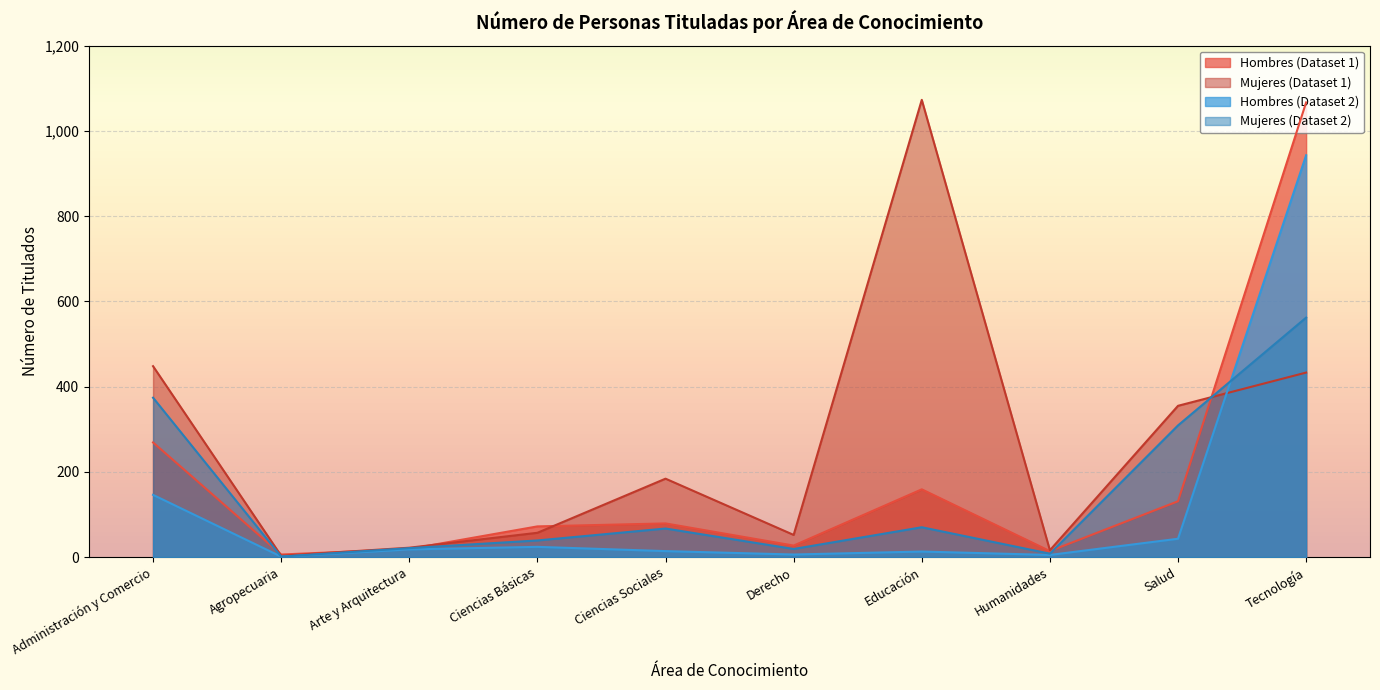

At which label is Hombres (Dataset 2) closest to 472?

Administración y Comercio